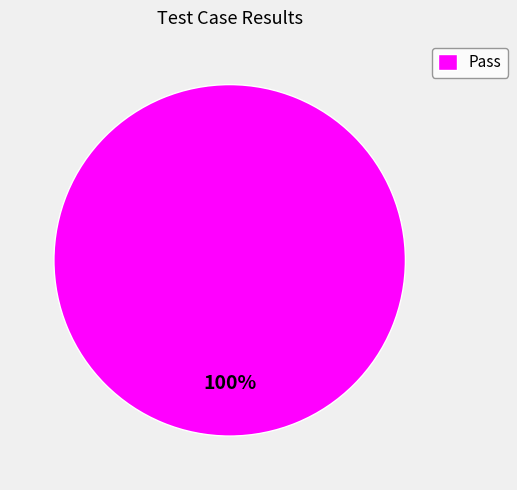

Is it true that Pass is 86% of the pie?

False